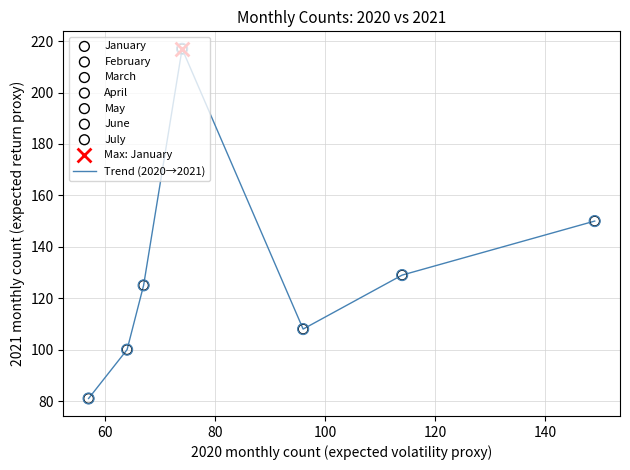

How many interior local valleys (lower than both neighbors) does the data have?

1